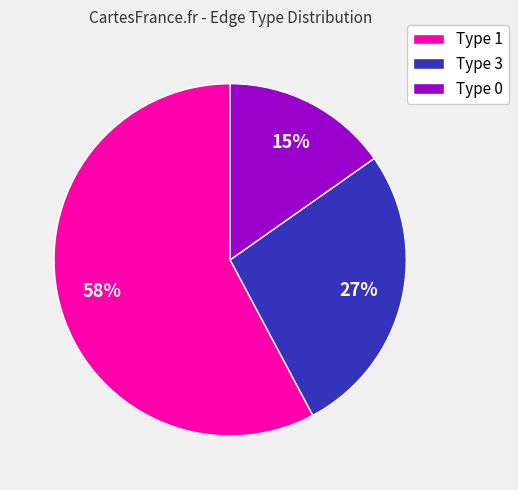

Is the sum of Type 1 and Type 0 greater than half?

Yes